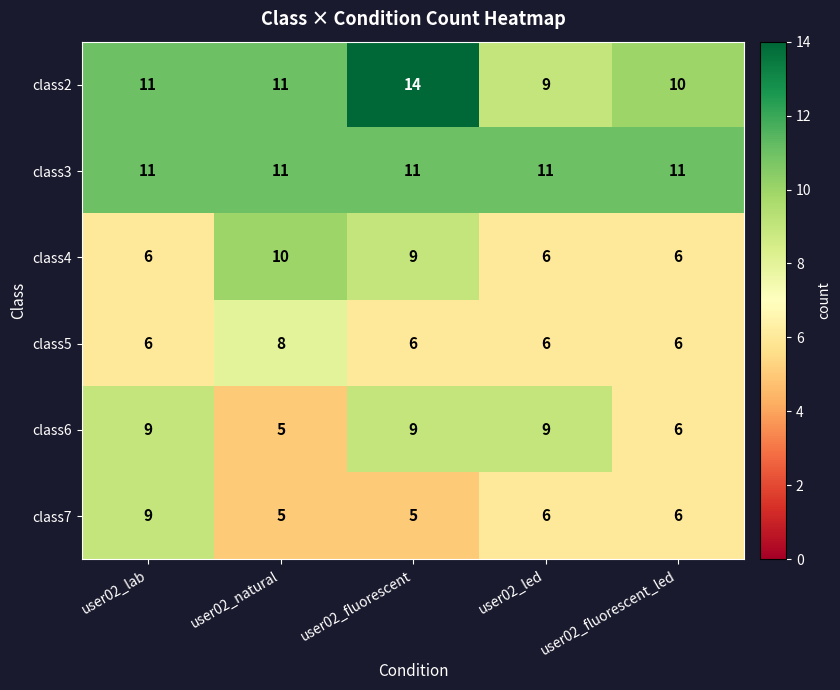

Reading left to right, transcribe all the data shown in this chart.

class2: 11	11	14	9	10
class3: 11	11	11	11	11
class4: 6	10	9	6	6
class5: 6	8	6	6	6
class6: 9	5	9	9	6
class7: 9	5	5	6	6